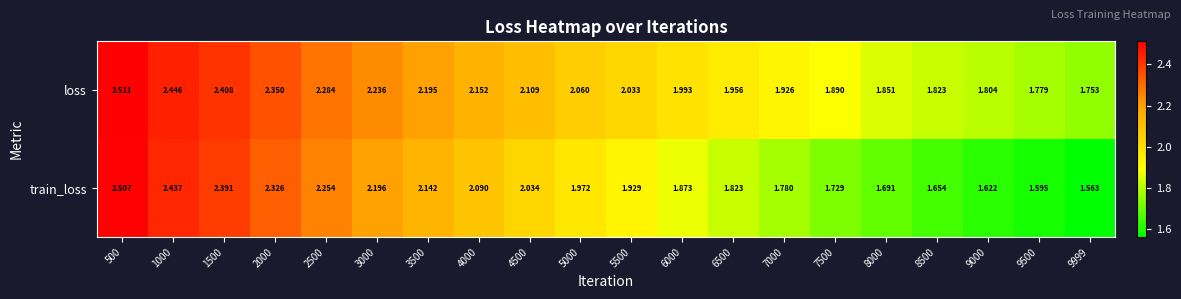

Which series has the widest spread of values?

train_loss